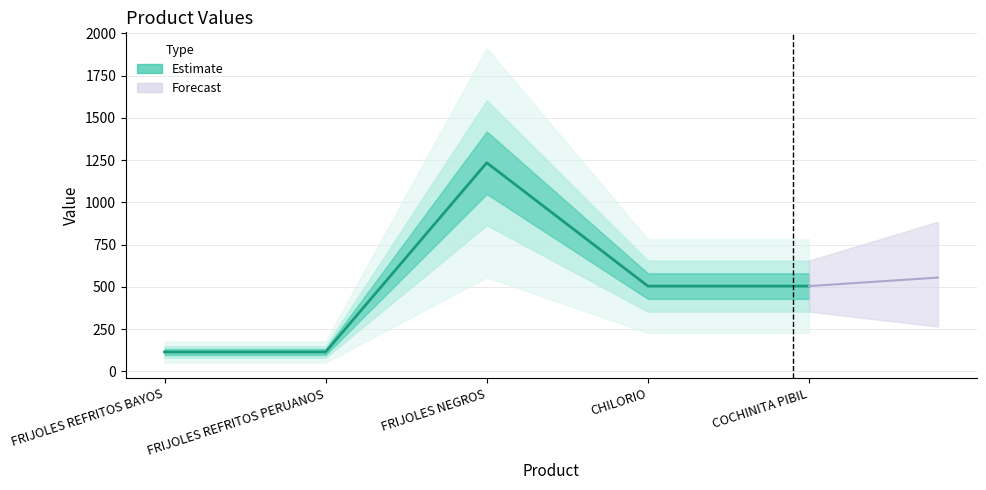

True or false: the data has more than 2 interior local peaks.

False